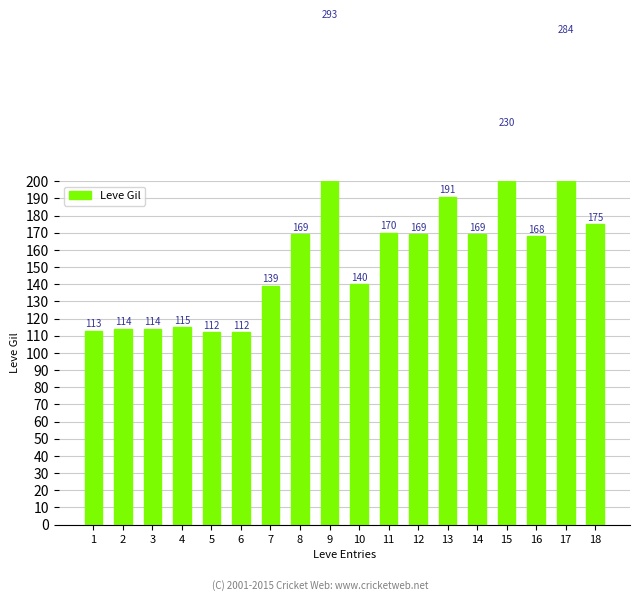

Rank the categories by value from highest to lowest.

9, 17, 15, 13, 18, 11, 8, 12, 14, 16, 10, 7, 4, 2, 3, 1, 5, 6